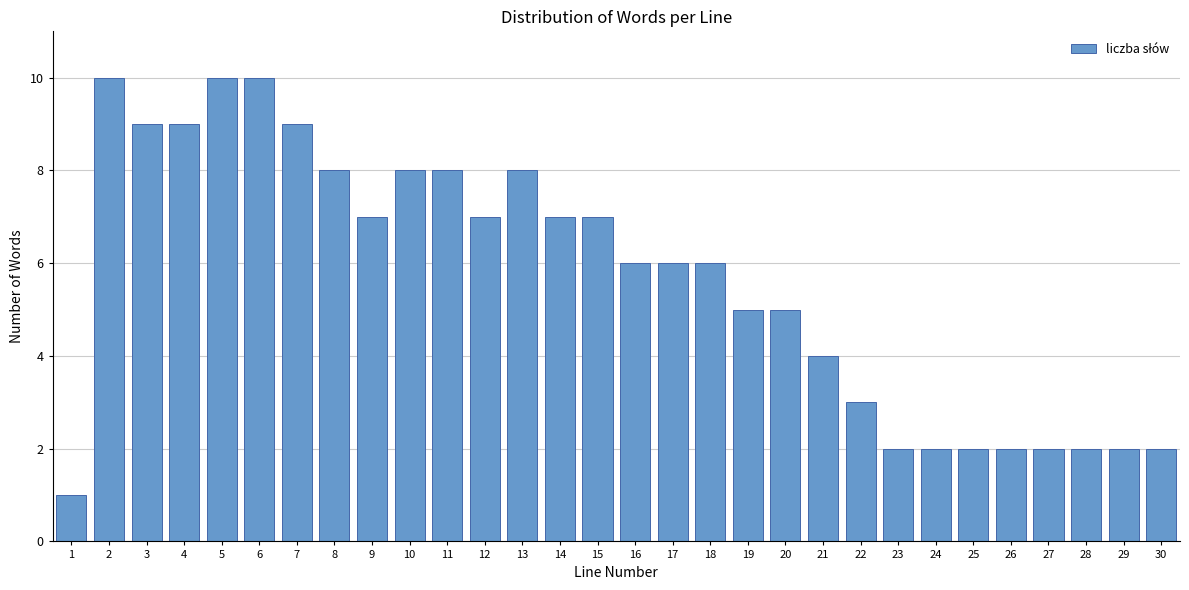

Reading left to right, transcribe all the data shown in this chart.

1=1	2=10	3=9	4=9	5=10	6=10	7=9	8=8	9=7	10=8	11=8	12=7	13=8	14=7	15=7	16=6	17=6	18=6	19=5	20=5	21=4	22=3	23=2	24=2	25=2	26=2	27=2	28=2	29=2	30=2